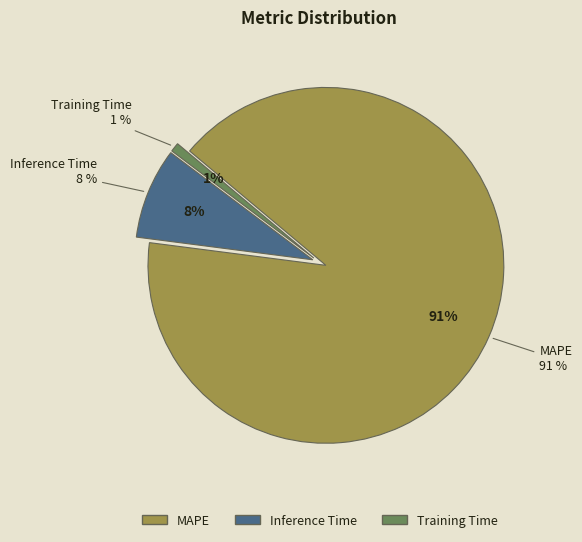

True or false: MAPE accounts for 91% of the total.

True